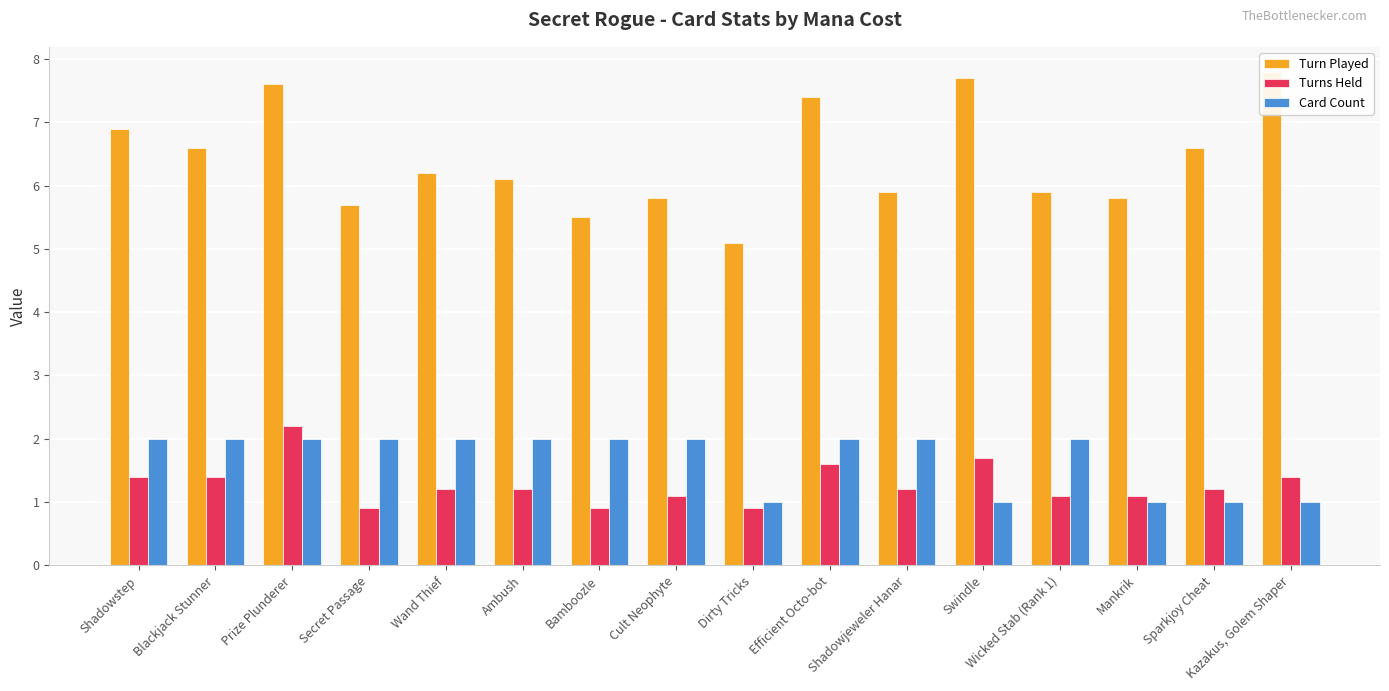

The value of Turns Held at Swindle is 1.7. True or false?

True